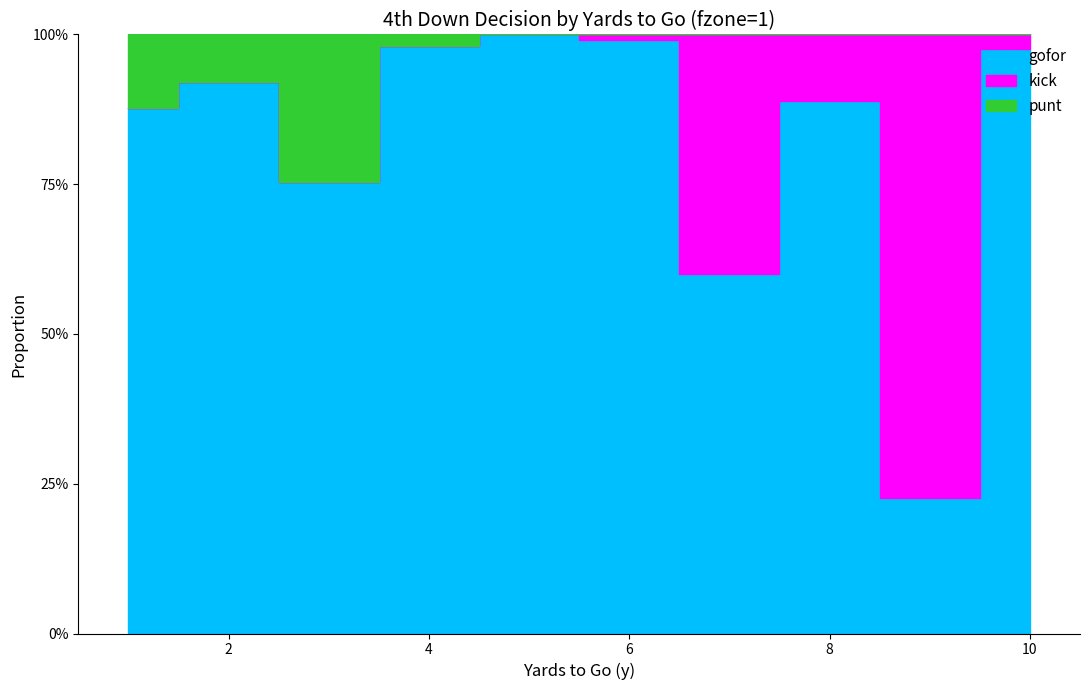

What is the sum of all punt values?

0.5